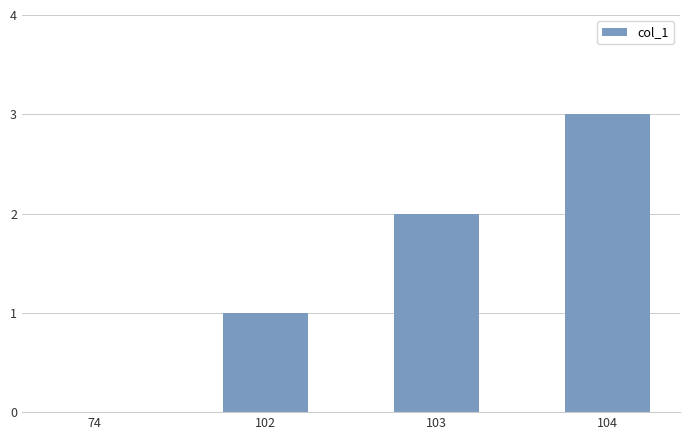

Is it true that the value at 102 is 1?

True